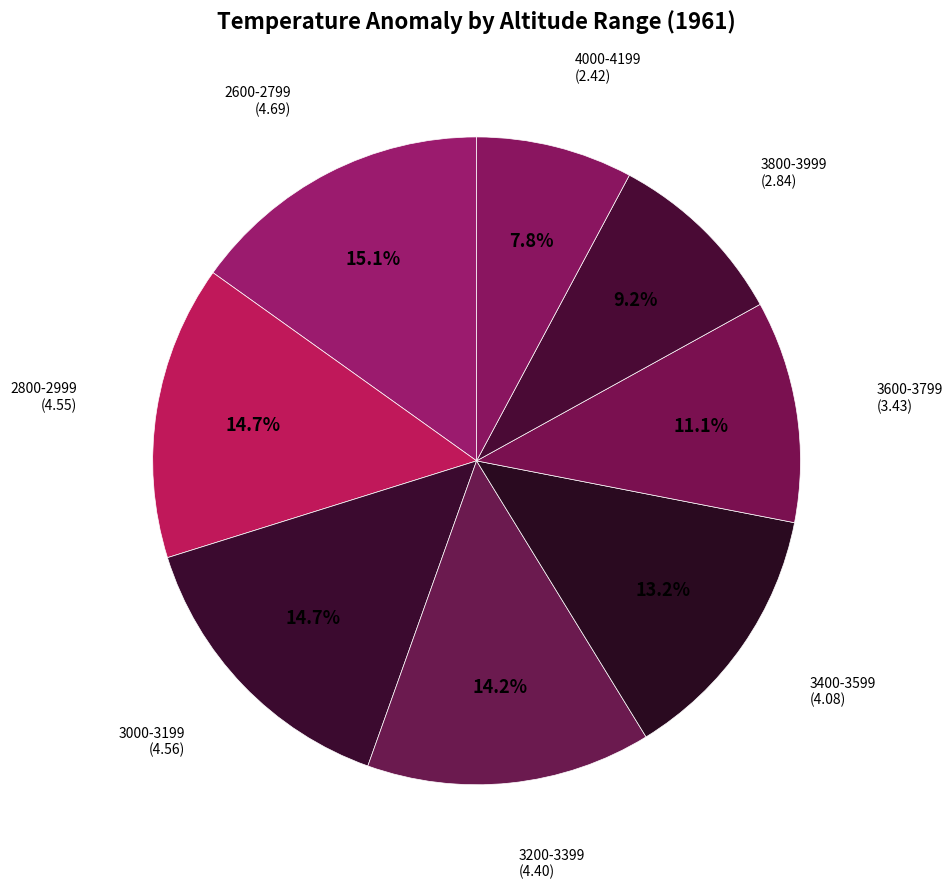

The 3400-3599 slice represents 13% of the pie. True or false?

True